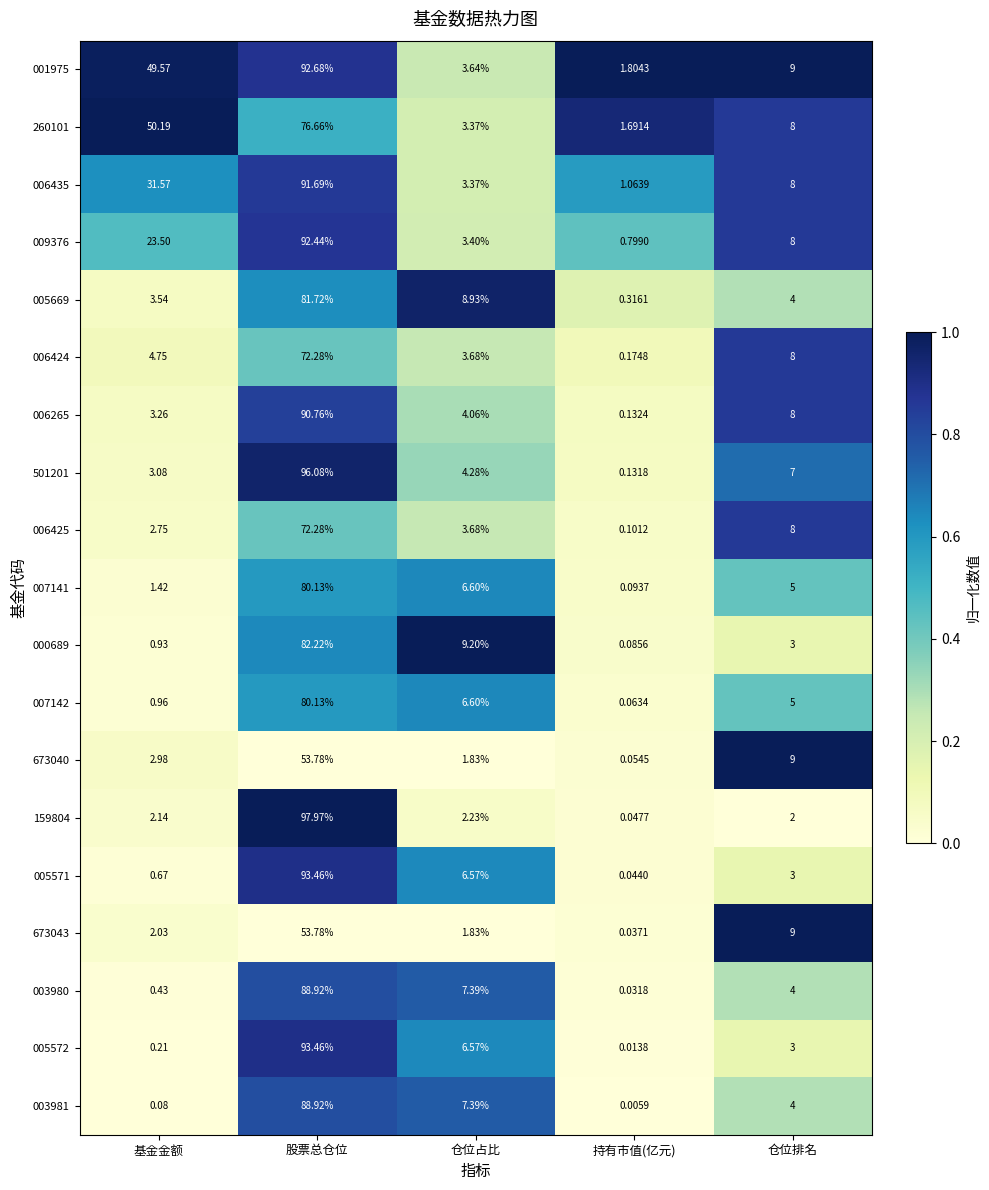

At 持有市值(亿元), list the series in order from largest to smallest.

001975, 260101, 006435, 009376, 005669, 006424, 006265, 501201, 006425, 007141, 000689, 007142, 673040, 159804, 005571, 673043, 003980, 005572, 003981